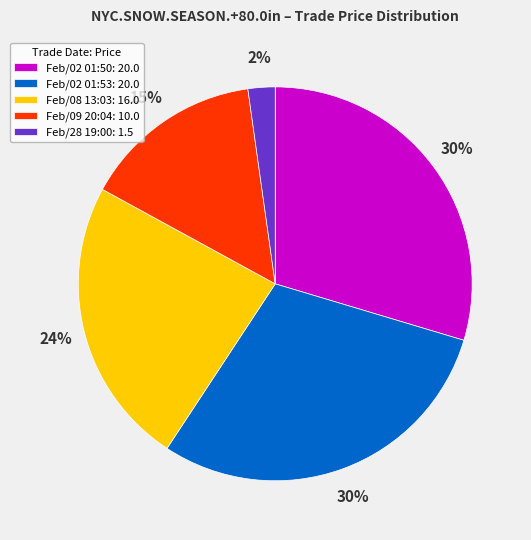

Does any single category account for the majority?

No